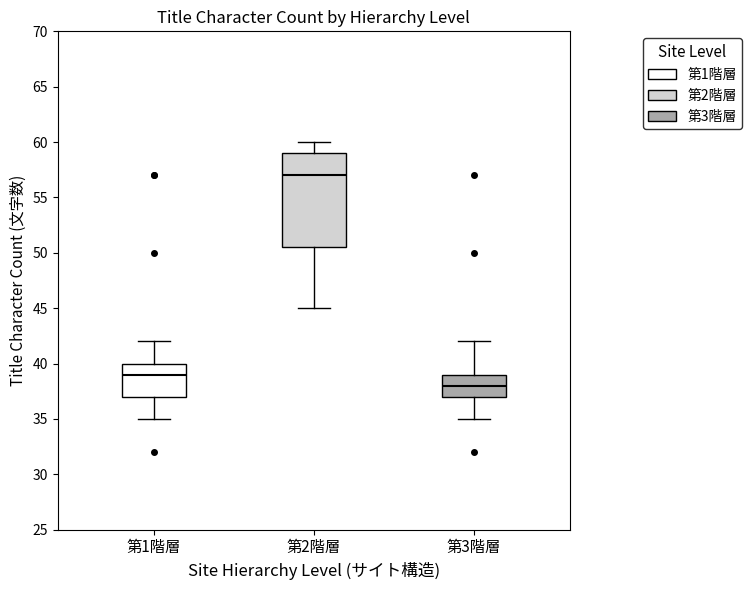

Reading left to right, transcribe this box plot: for each box, give where its median line is, the range the box spans, and where its two whiskers end, as read against the y-axis. The values are not printed on the chart, so give them approximately, as read against the axis.

第1階層: median 39.0, box 37.0 to 40.0, whiskers 35.0 to 42.0
第2階層: median 57.0, box 50.5 to 59.0, whiskers 45.0 to 60.0
第3階層: median 38.0, box 37.0 to 39.0, whiskers 35.0 to 42.0